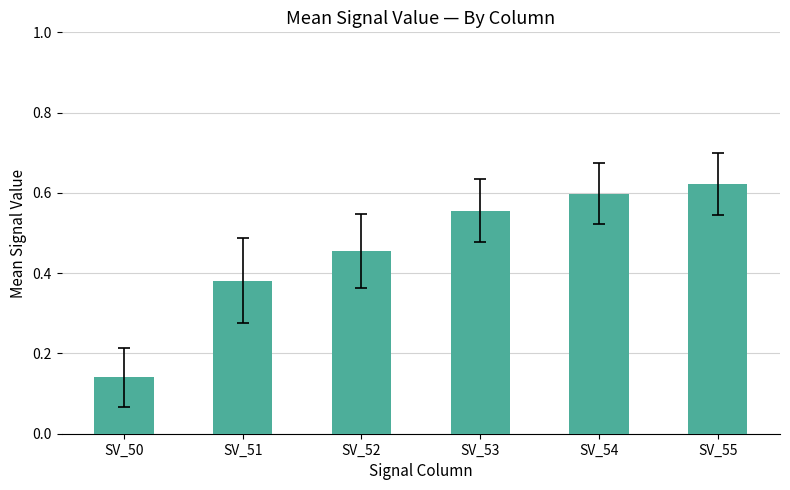

What is the sum of the values at SV_53 and SV_54?

1.2